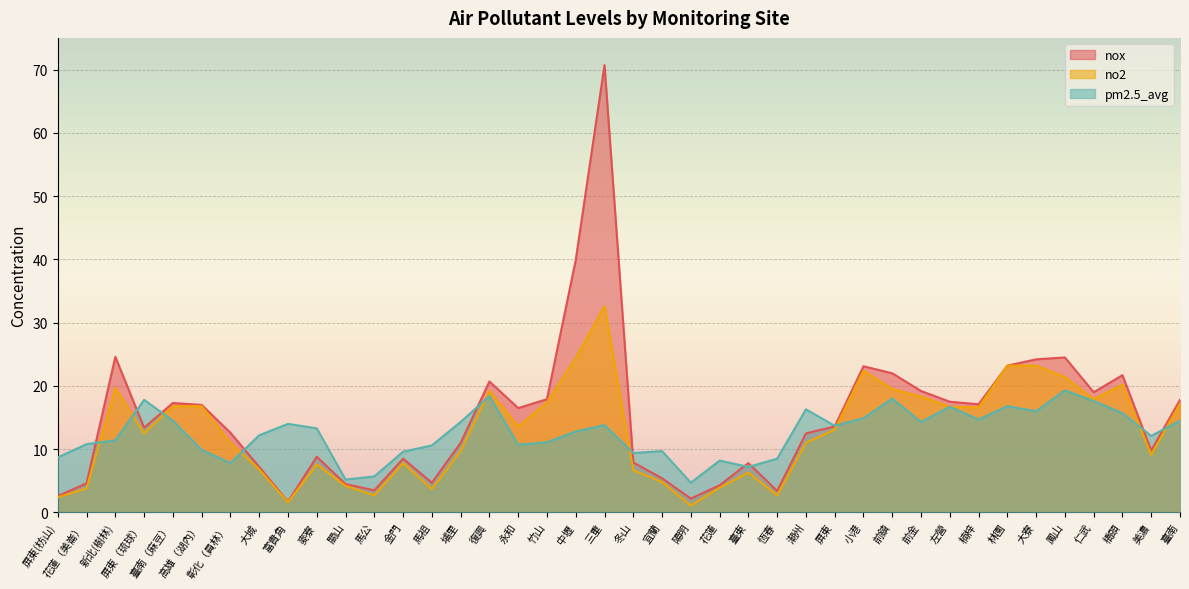

What is the difference between the highest and lowest values at 楠梓?

2.4